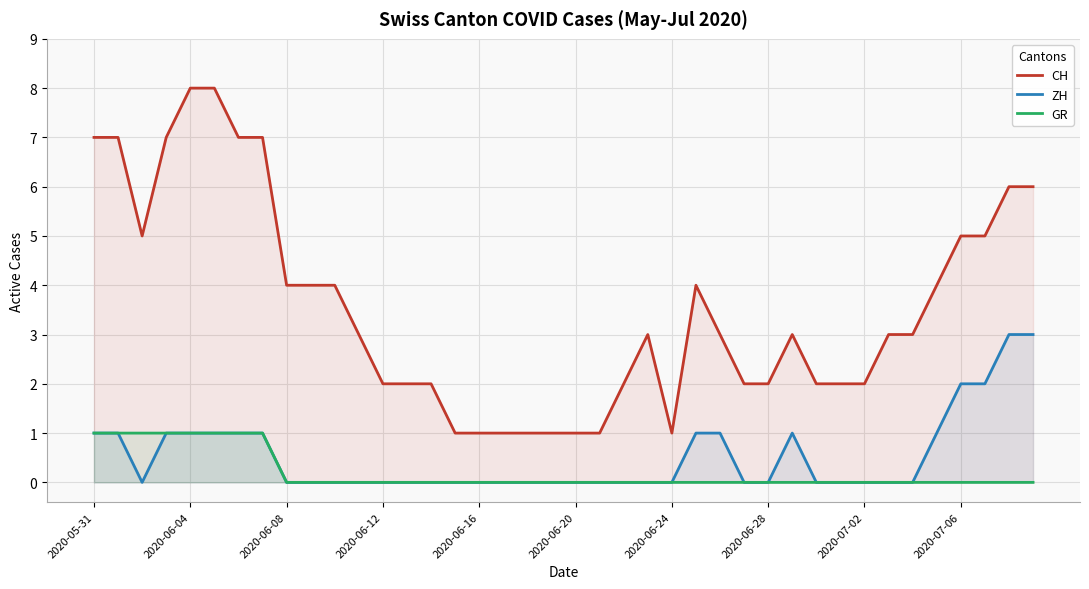

Between 14 and 30, which series saw the biggest shift?

CH